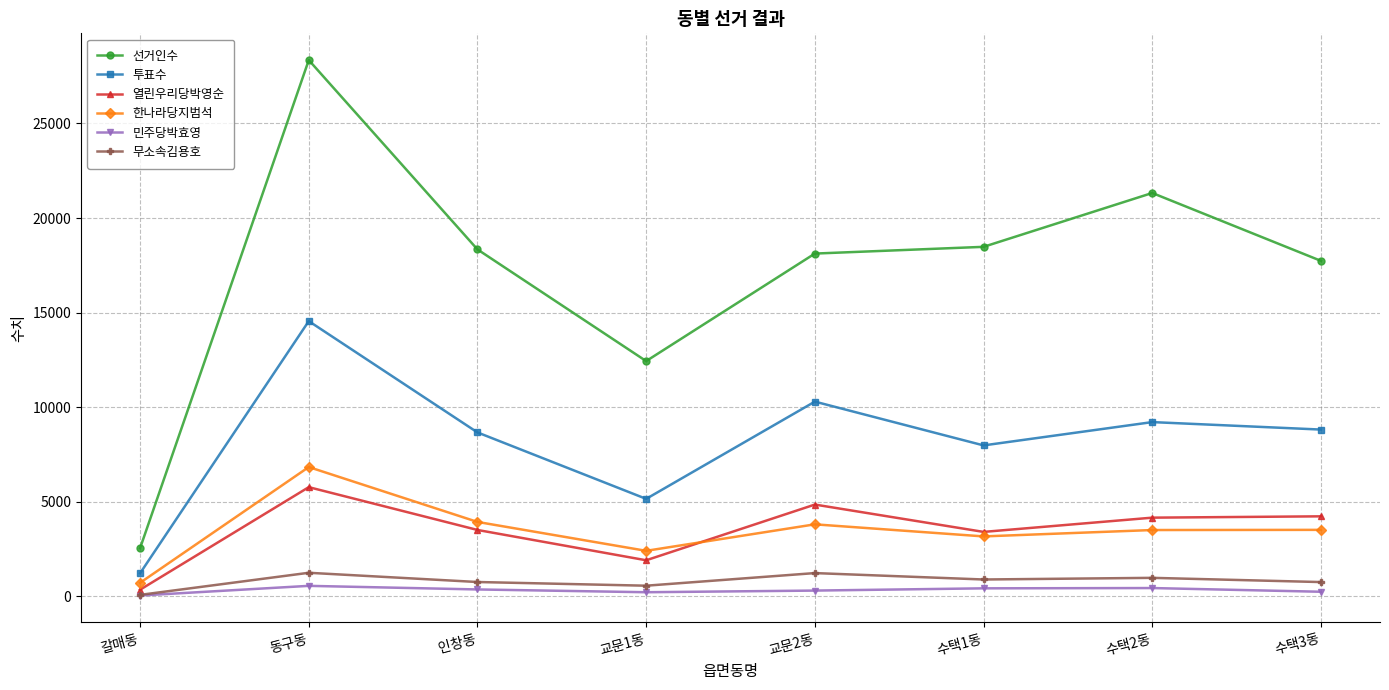

How many data points in 투표수 are less than 8820?

4